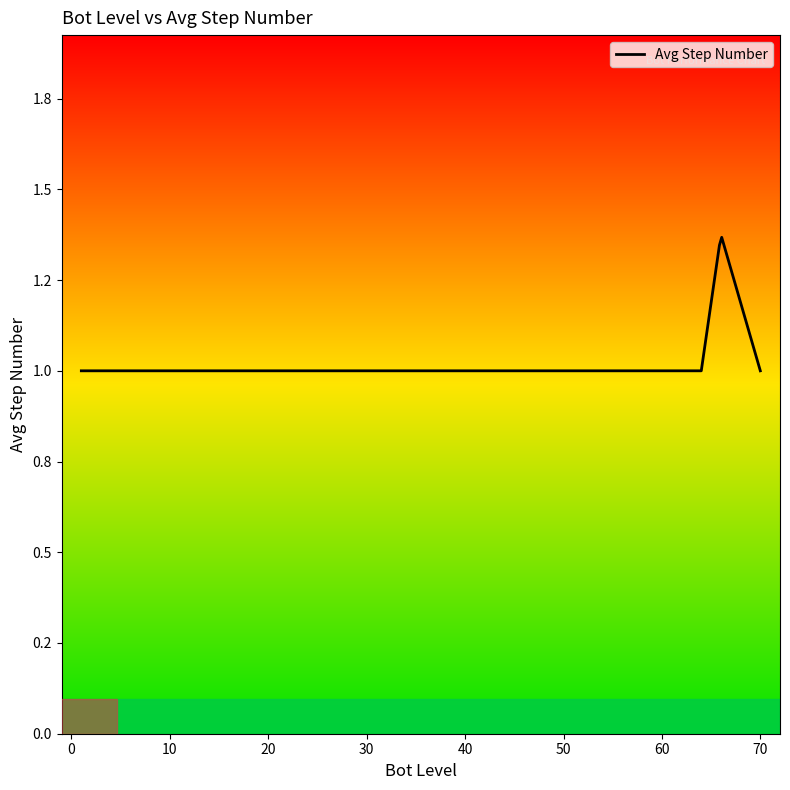

Where is the data nearest to the value 1?

1